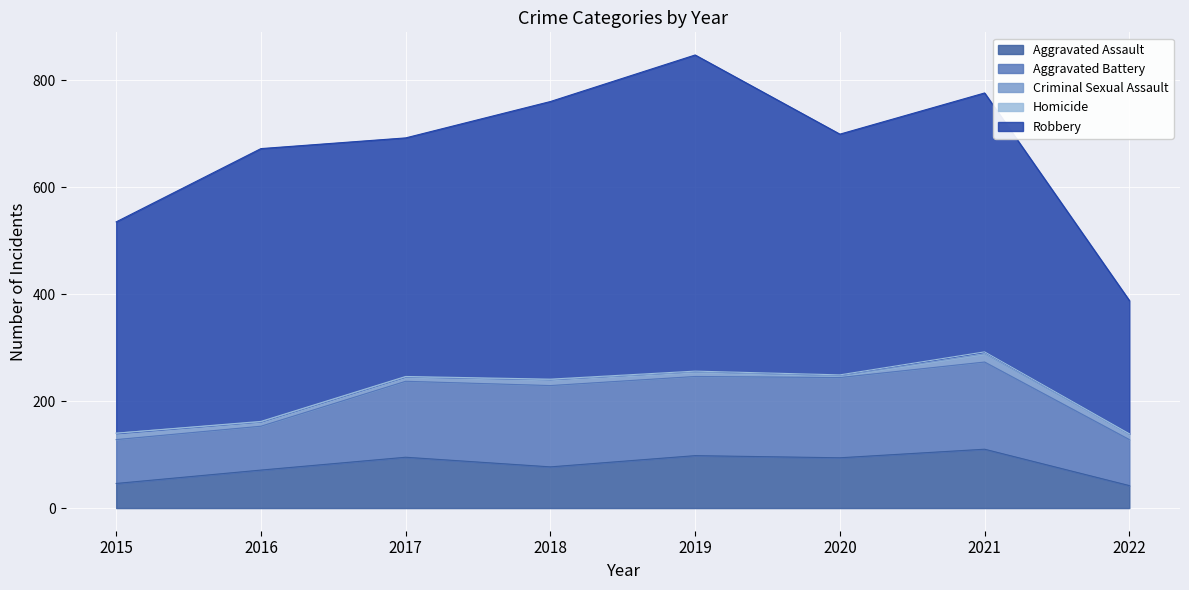

Between 2020 and 2022, which is larger?

2020